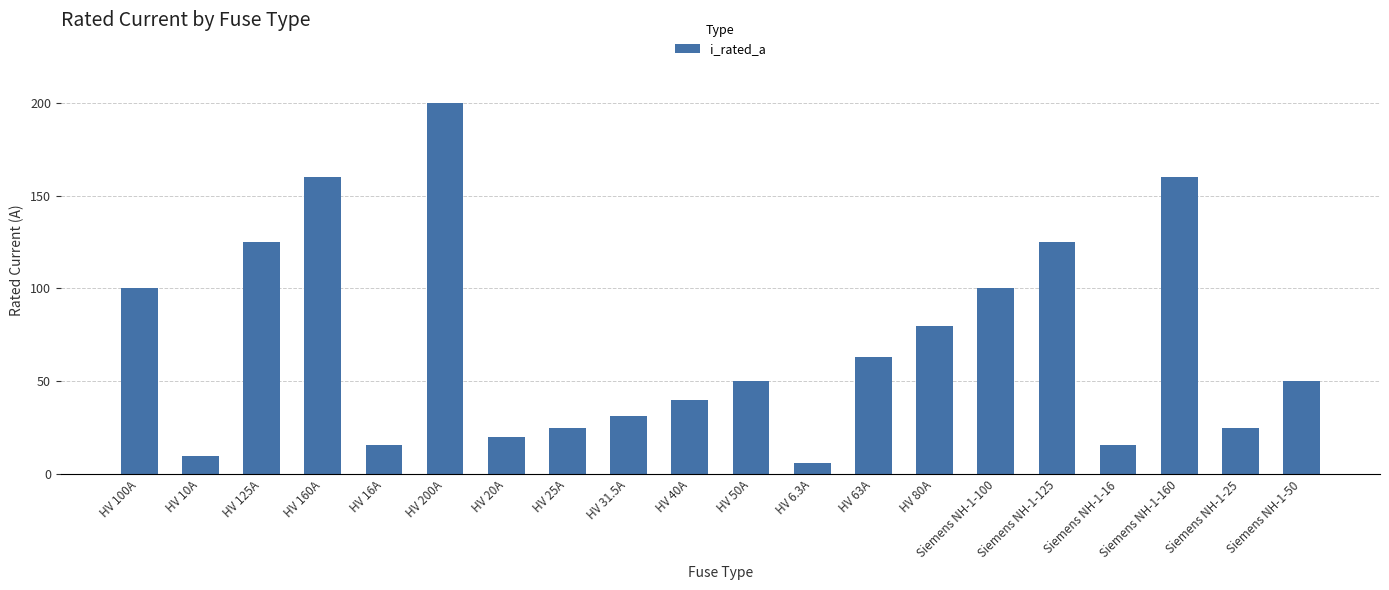

What is the label of the 4th bar from the left?

HV 160A